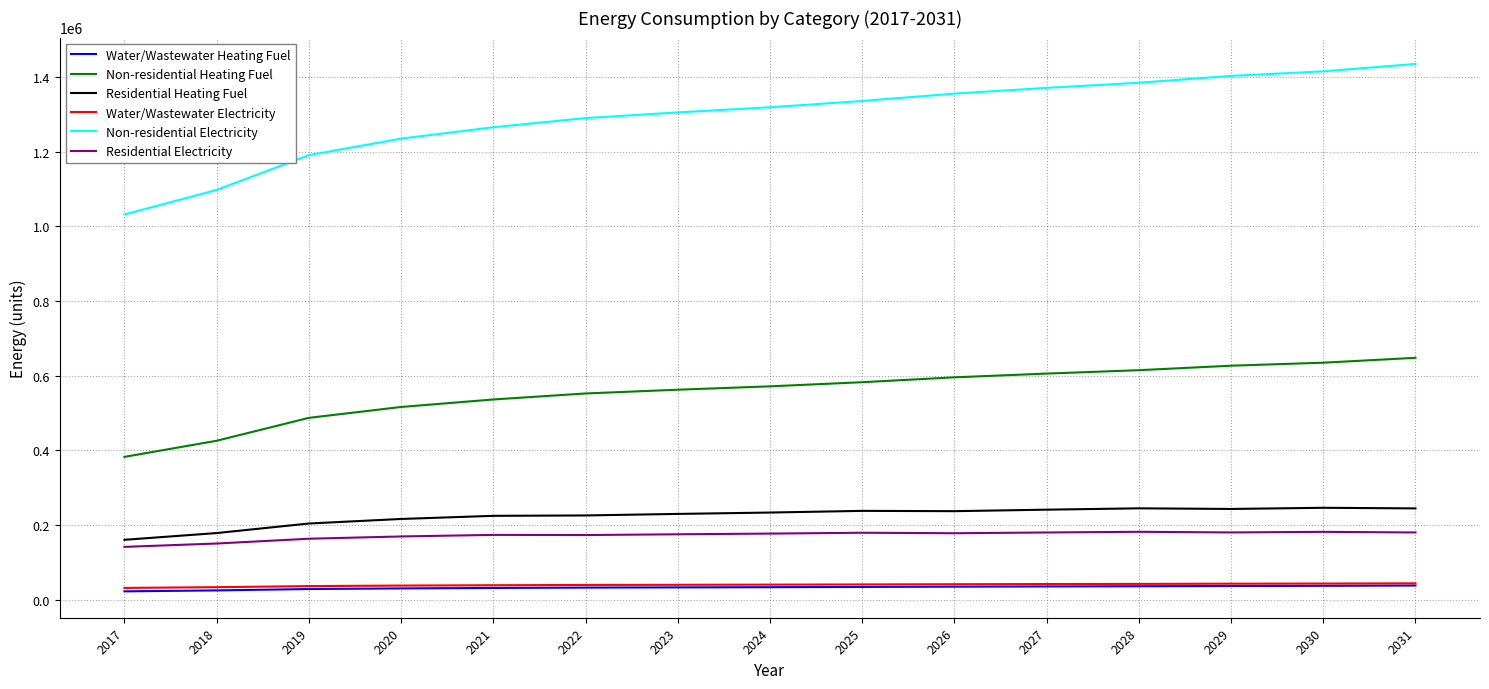

Count the number of categories in the chart.

15